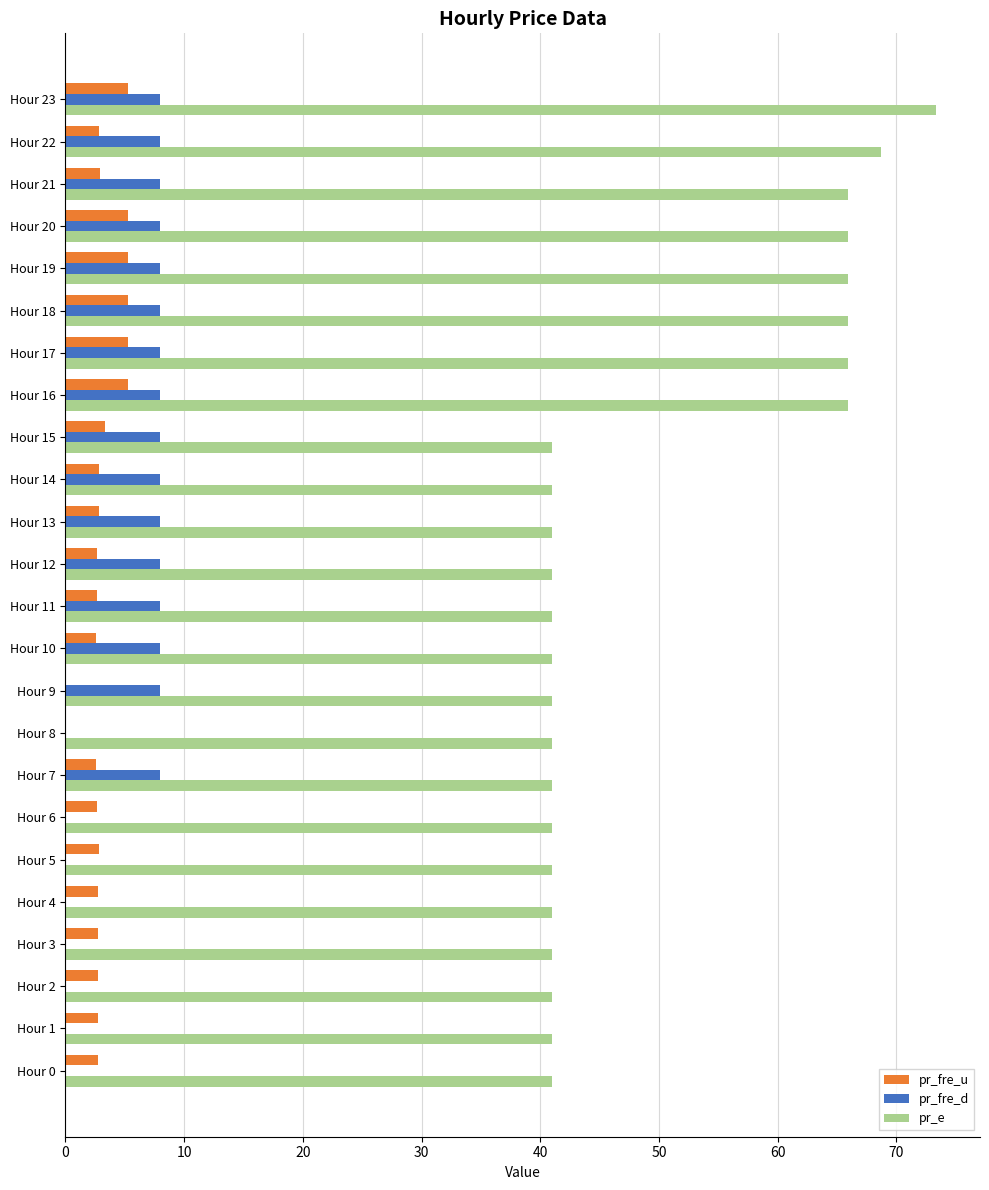

What is the sum of all pr_fre_d values?

128.0